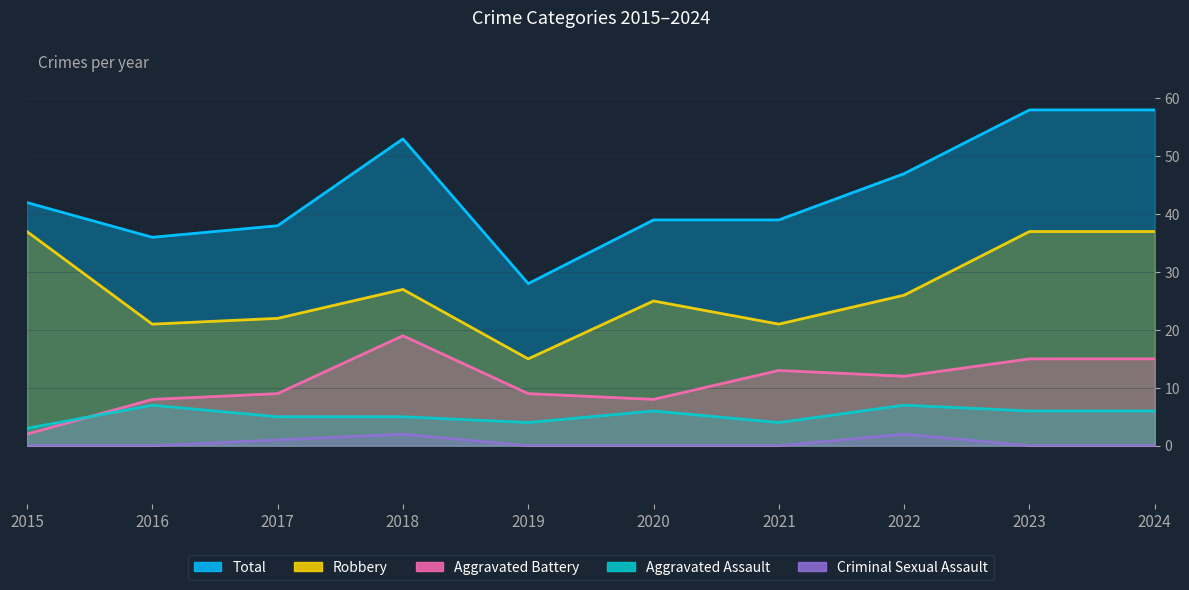

What is the total value across all series at 2017?

75